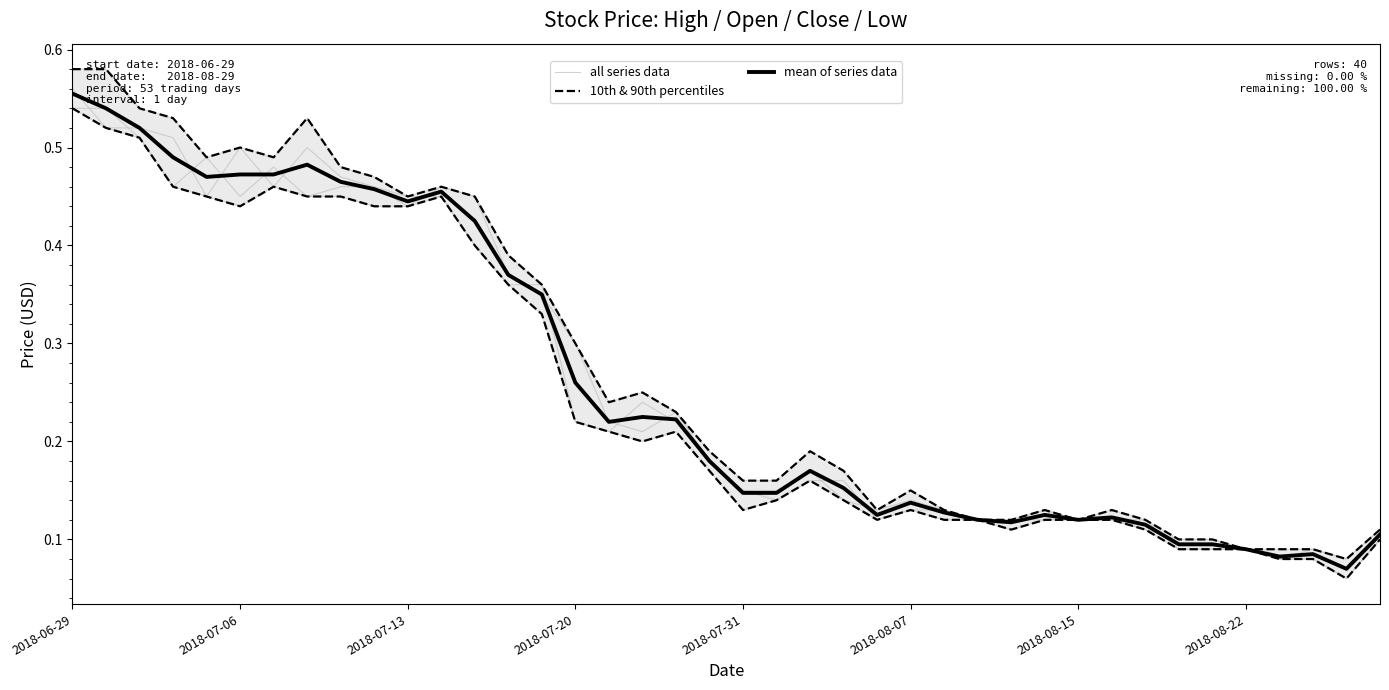

True or false: mean of series data has a value of 0.2 at 2018-07-31.

False